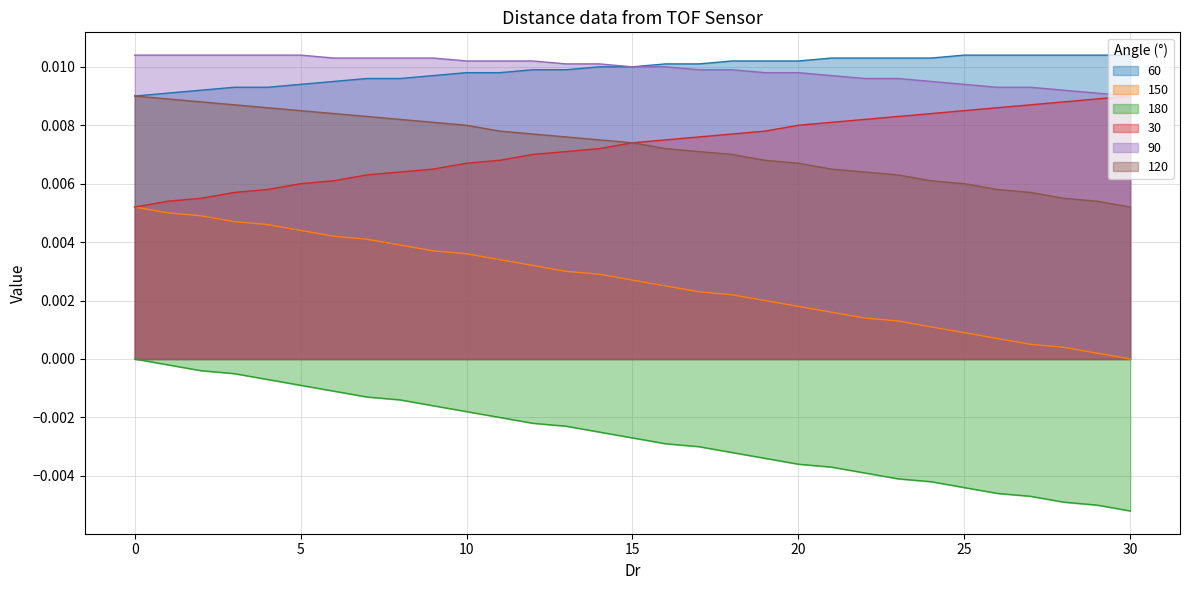

What are all the series names shown in the legend?

60, 150, 180, 30, 90, 120